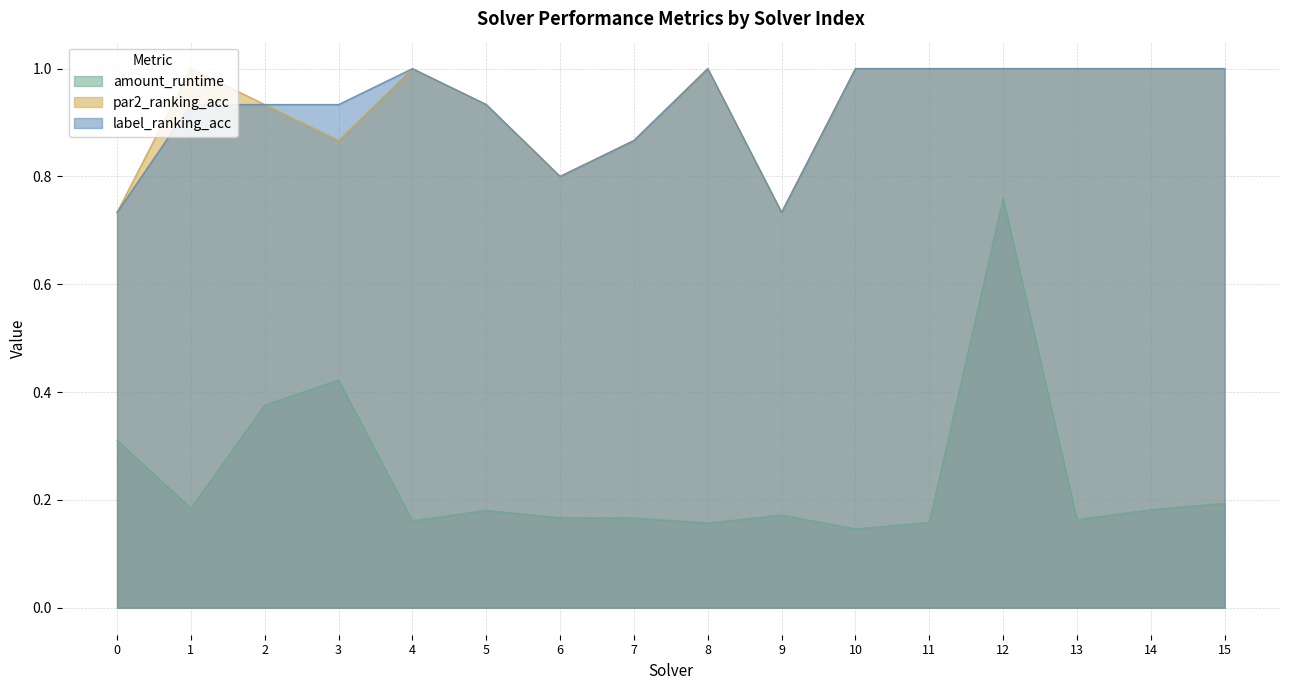

True or false: label_ranking_acc has a value of 0.9 at 5.

True